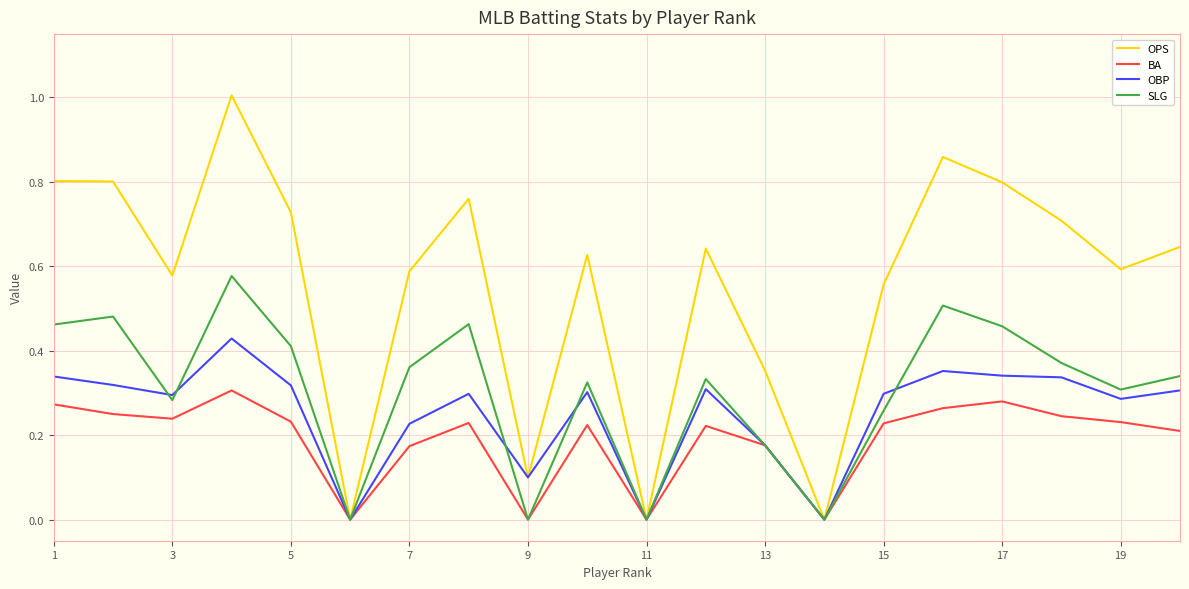

Count the number of data series in this chart.

4